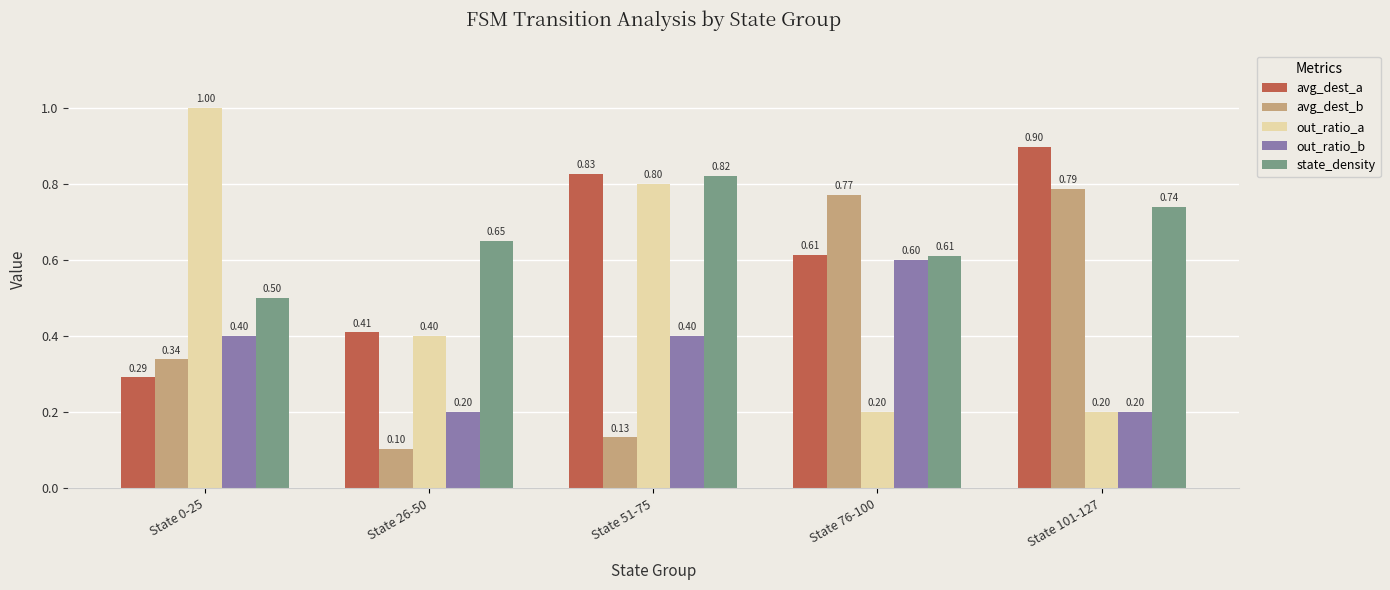

At which category is the sum across all series the highest?

State 51-75